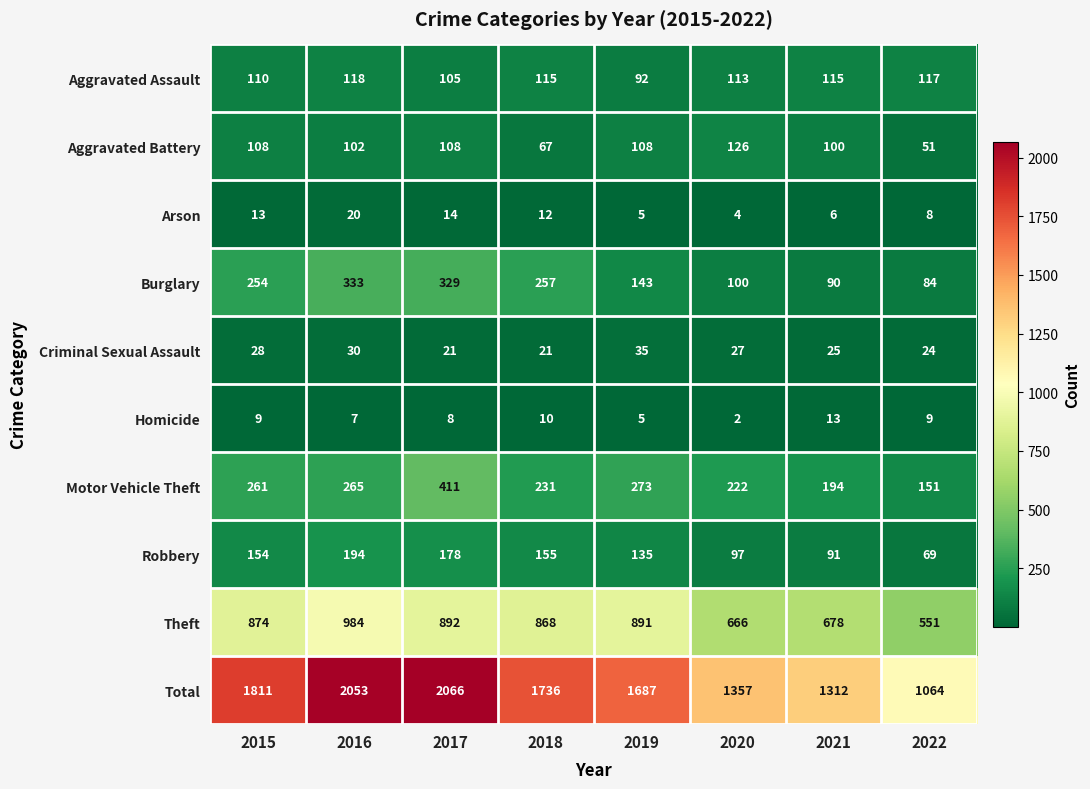

Which series has the widest spread of values?

Total